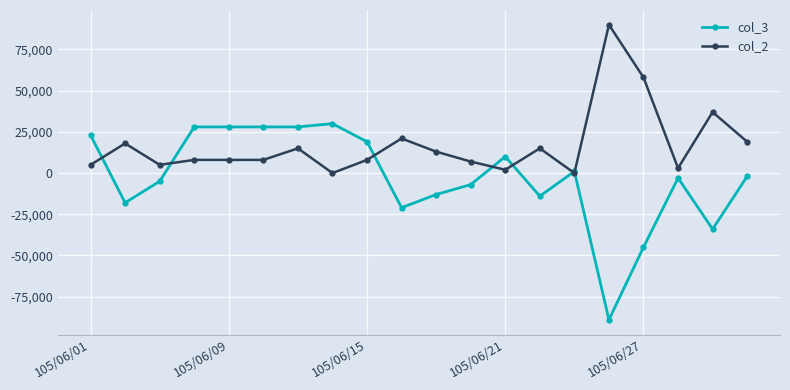

Which series ends up on top after the final intersection of col_2 and col_3?

col_2